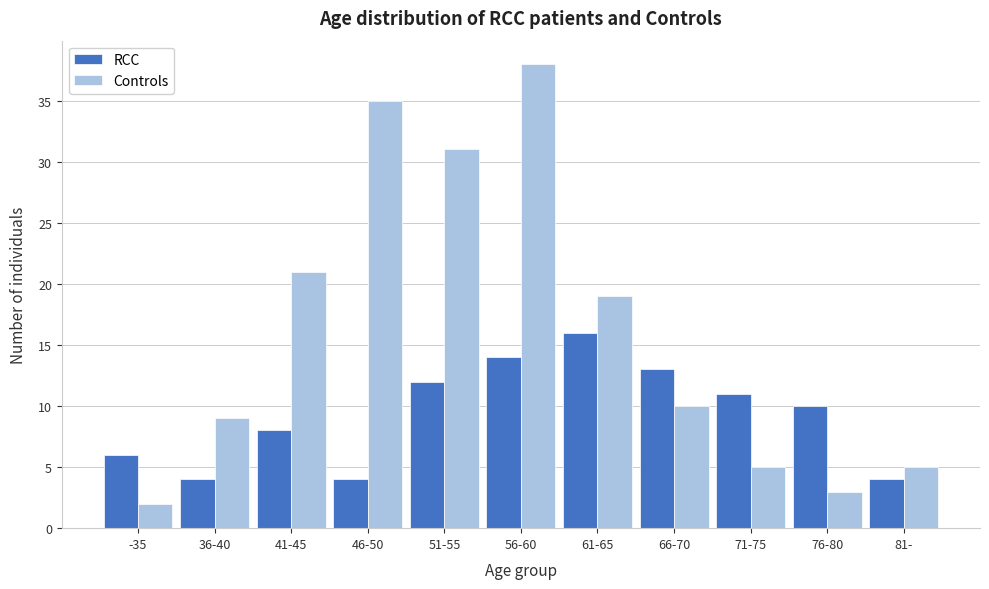

Reading left to right, extract all data points from this chart.

RCC: 6	4	8	4	12	14	16	13	11	10	4
Controls: 2	9	21	35	31	38	19	10	5	3	5